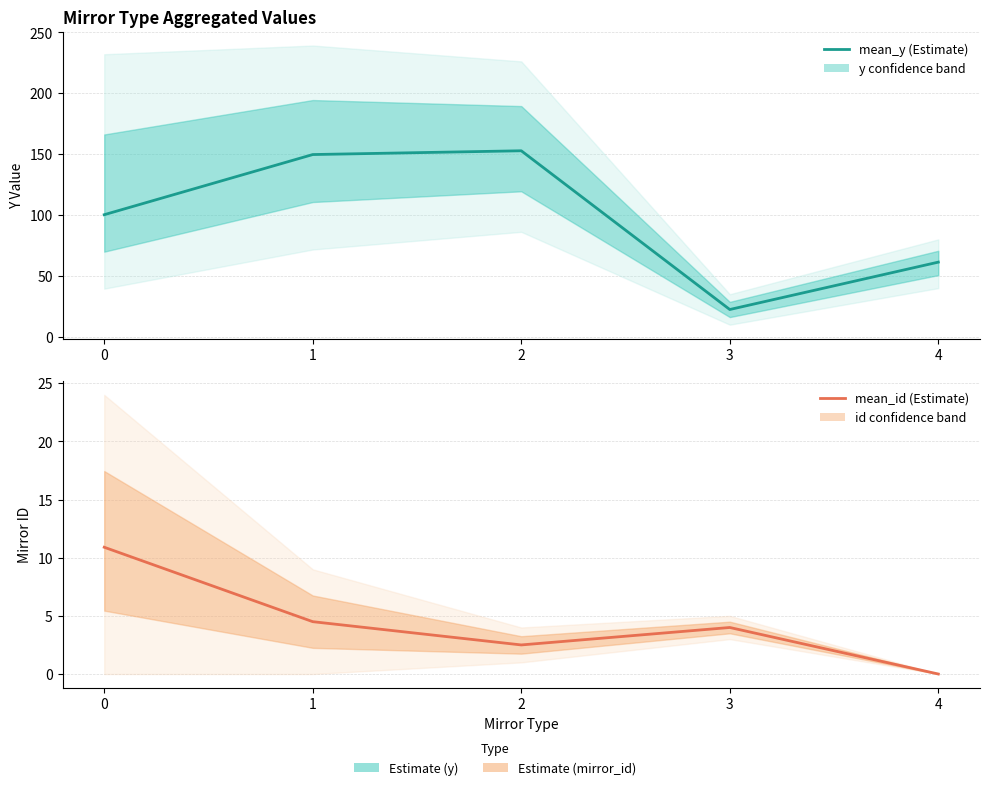

Between 3 and 4, which series saw the biggest shift?

mean_y (Estimate)